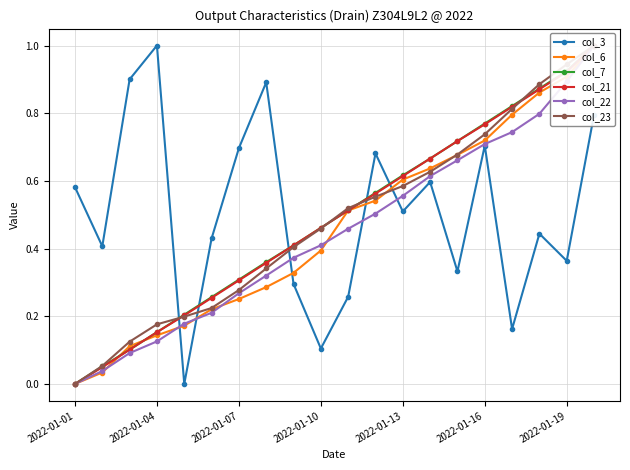

True or false: col_22 has a value of 0.7 at 14.

True